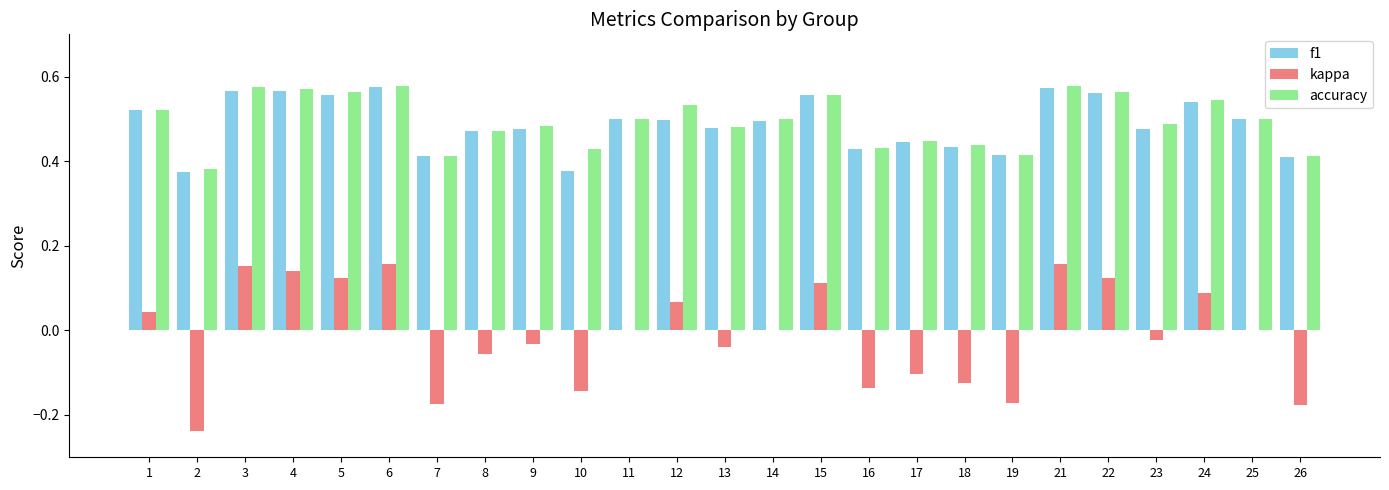

What is the total value across all series at 3?

1.3